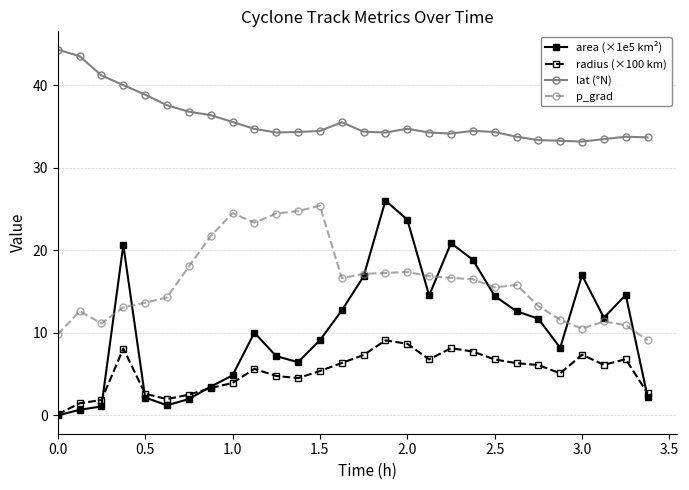

What are all the series names shown in the legend?

area (×1e5 km²), radius (×100 km), lat (°N), p_grad